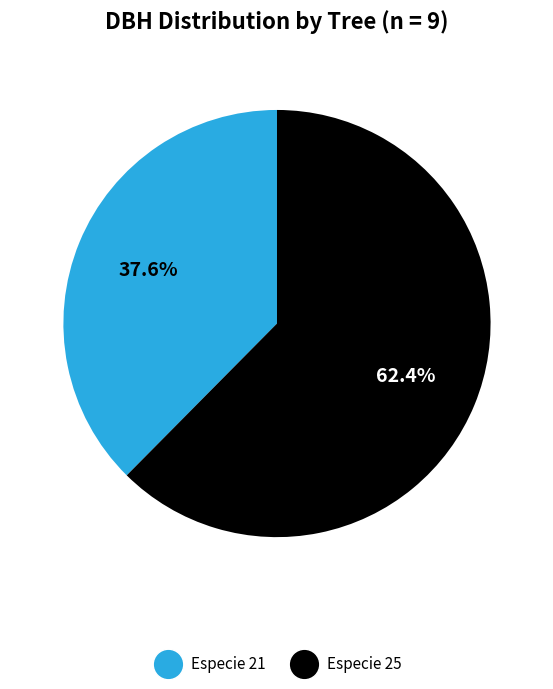

Does any single category account for the majority?

Yes